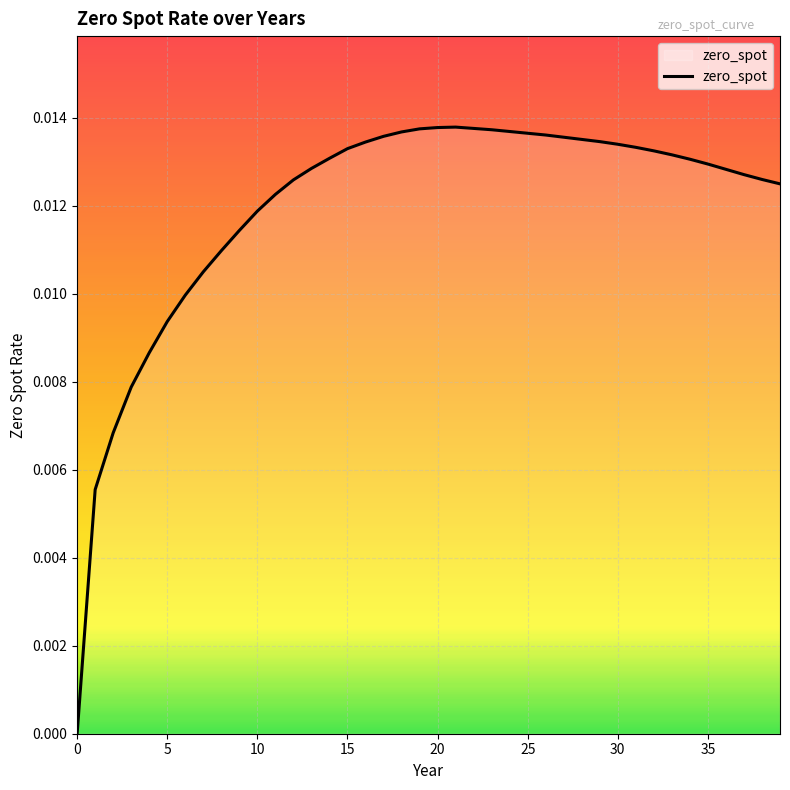

What is the label of the 30th point from the right?

10